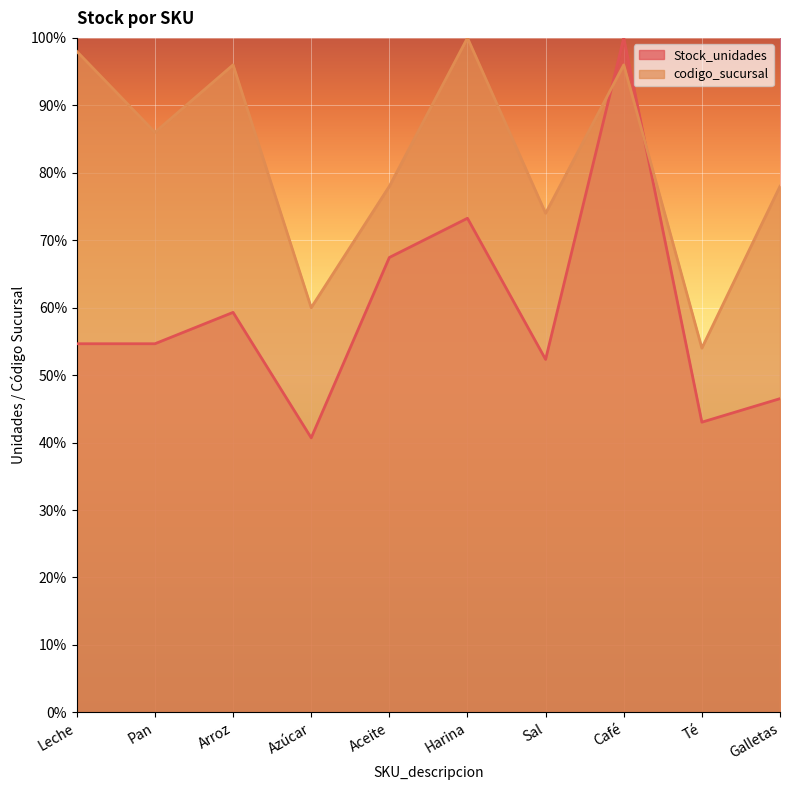

Rank the series by their average value, from highest to lowest.

codigo_sucursal, Stock_unidades